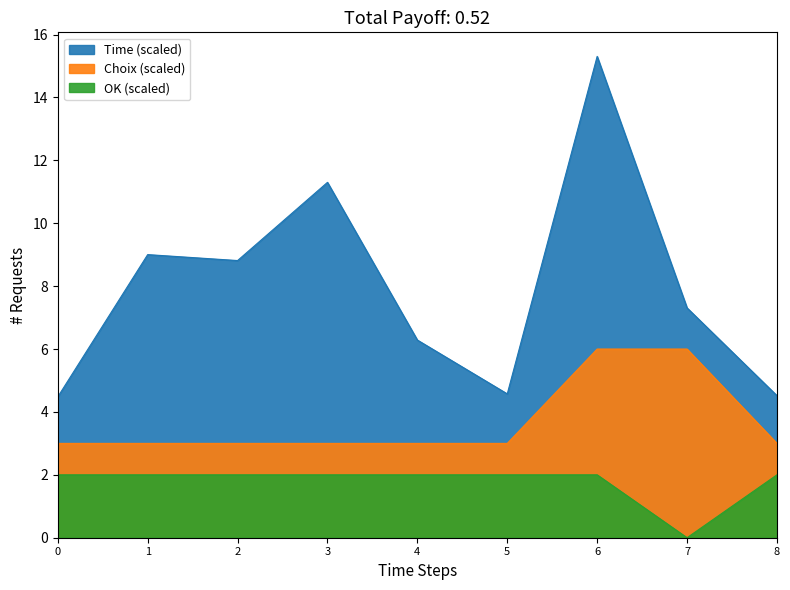

How many lines are shown in the chart?

3